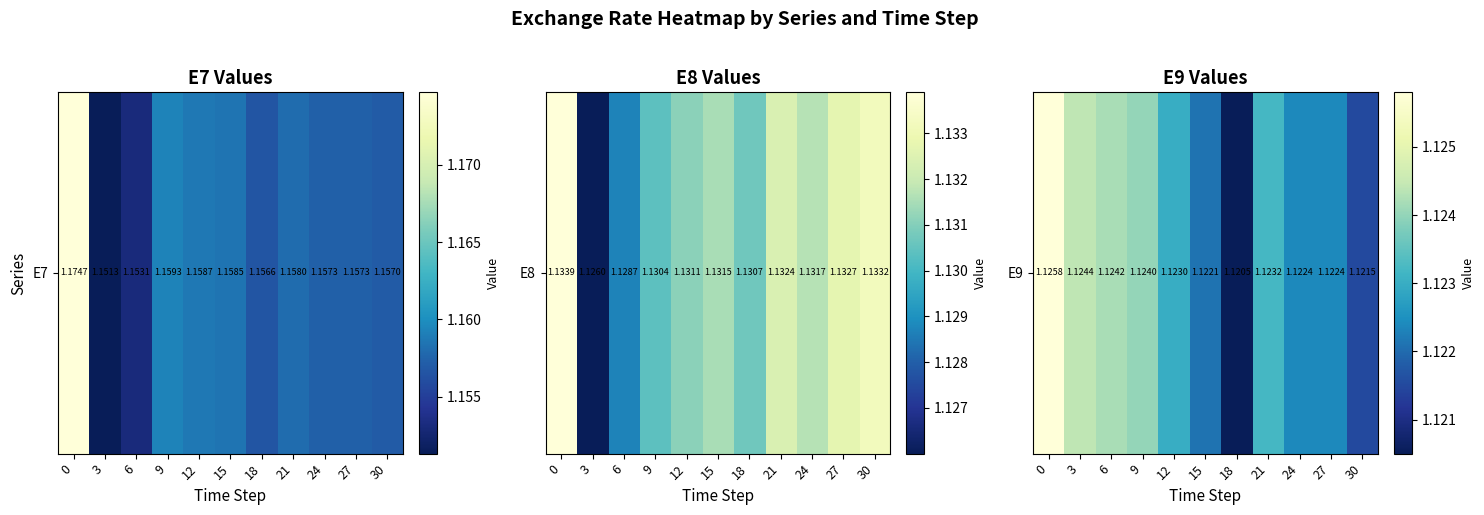

List the labels in order of value, largest first.

0, 3, 6, 9, 21, 12, 24, 27, 15, 30, 18